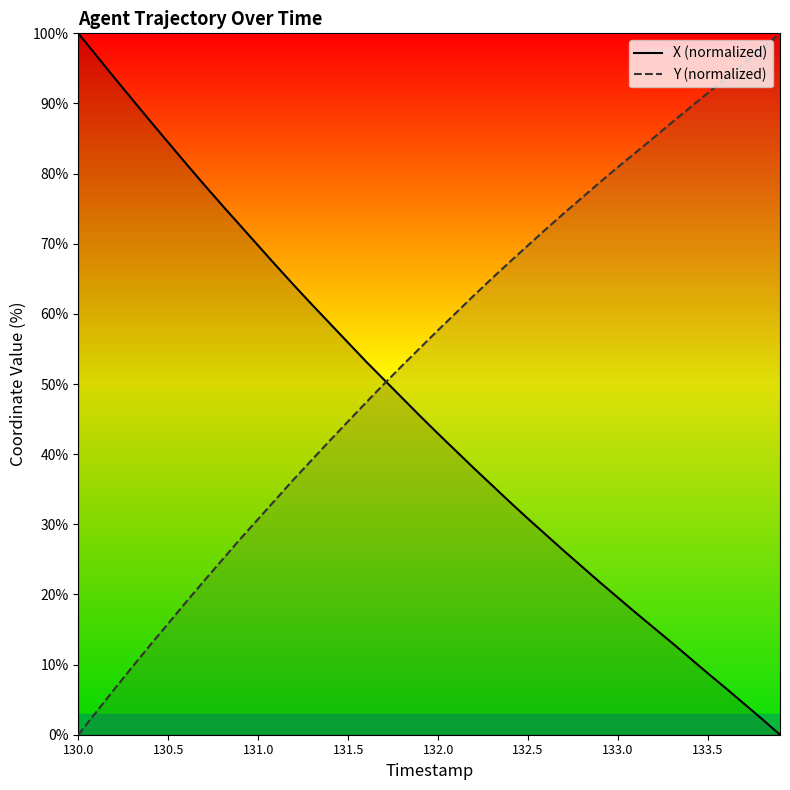

The X (normalized) series shows 30.8 at 132.5. True or false?

True